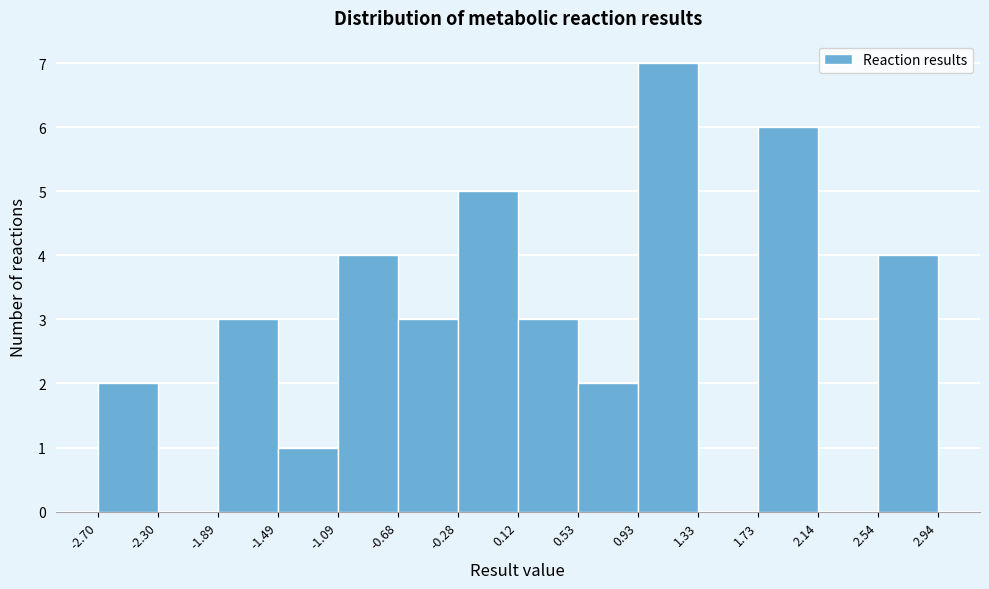

Over which range of the x-axis is the bar tallest?

0.93 to 1.33